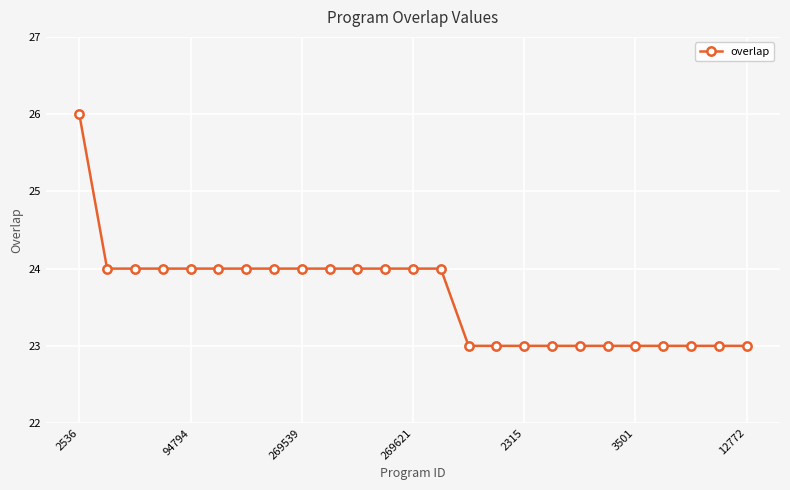

What is the difference between the maximum and second lowest values?

3